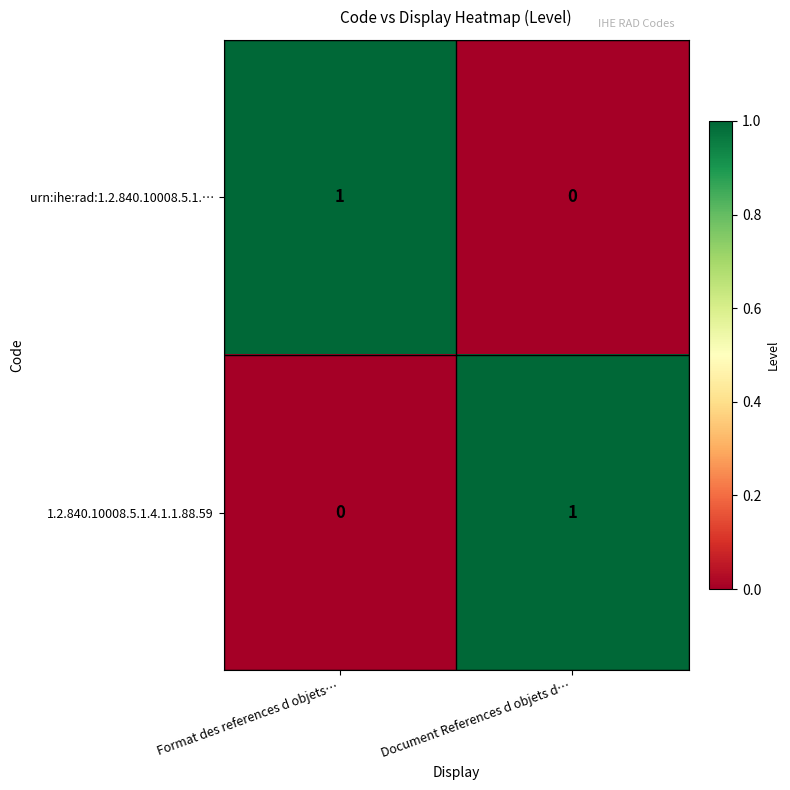

Which category has the lowest value in the urn:ihe:rad:1.2.840.10008.5.1.… series?

Document References d objets d…